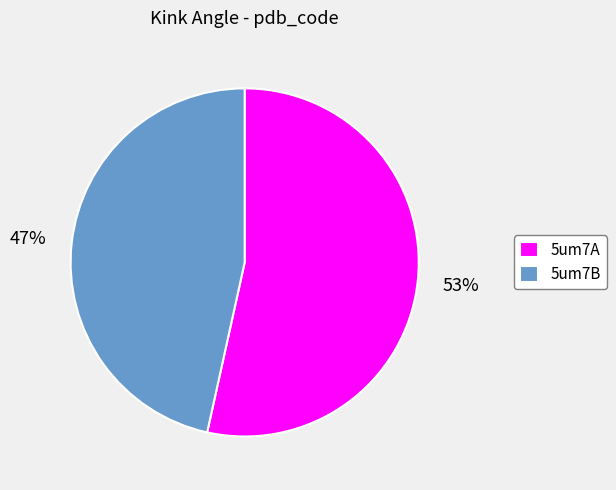

True or false: 5um7B accounts for 47% of the total.

True